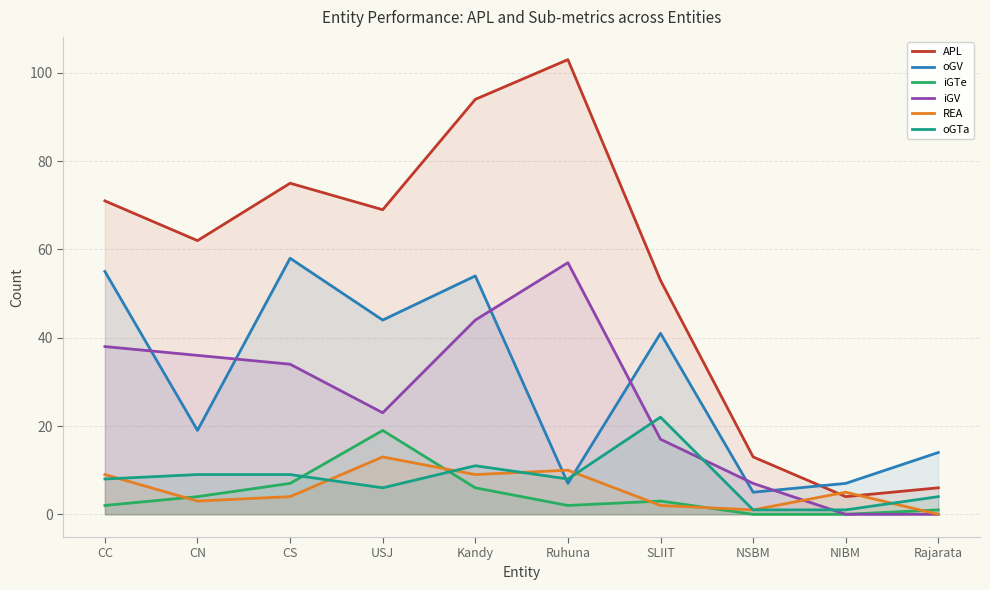

In APL, how many points are higher than both neighbors (excluding endpoints)?

2